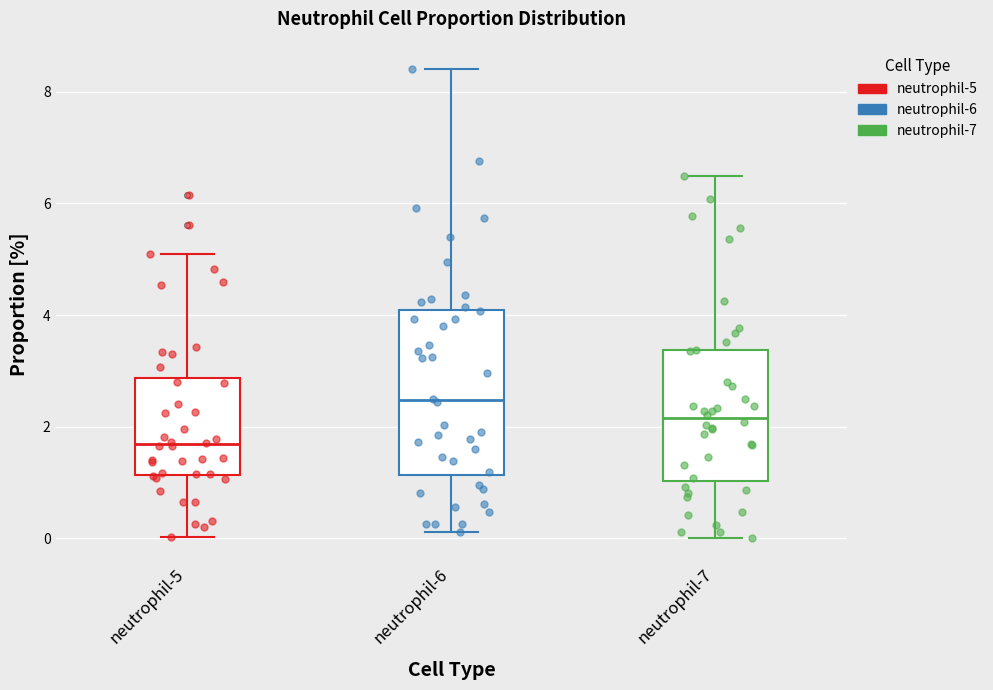

Comparing the boxes themselves (not the whiskers), which one is the tallest?

neutrophil-6